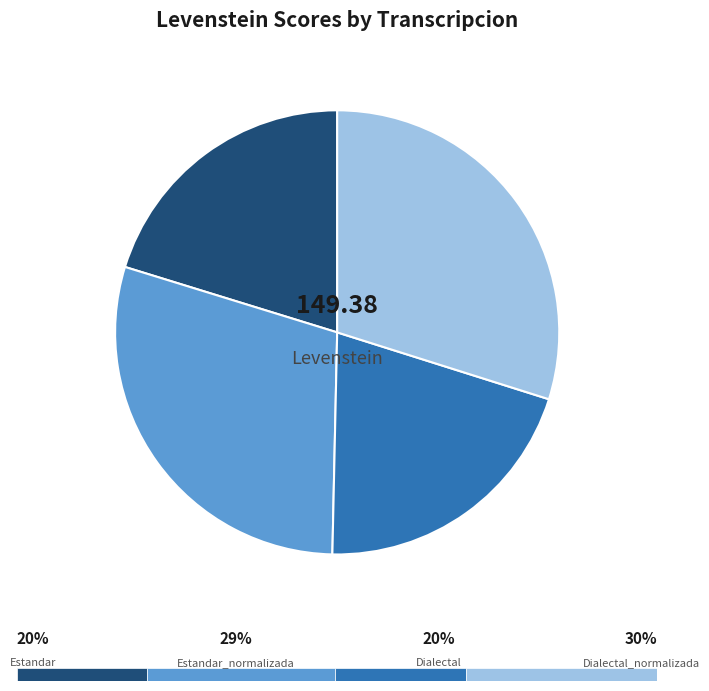

Is there any slice that represents more than half of the pie?

No